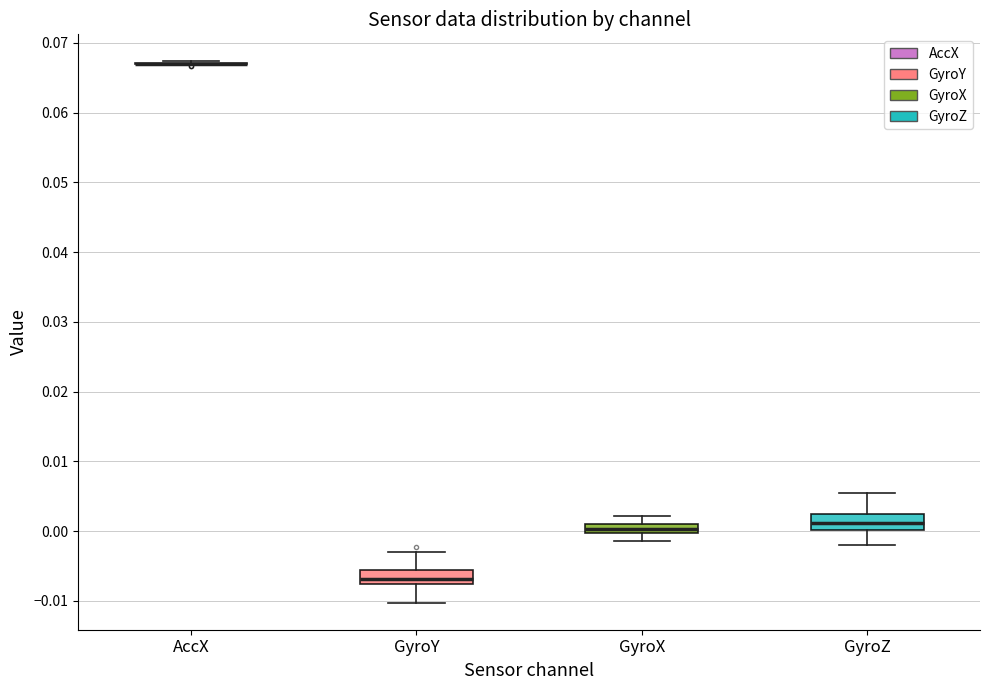

Where does the lower whisker of the box for GyroY end on the y-axis? The values are not printed on the chart, so give them approximately, as read against the axis.

-0.010